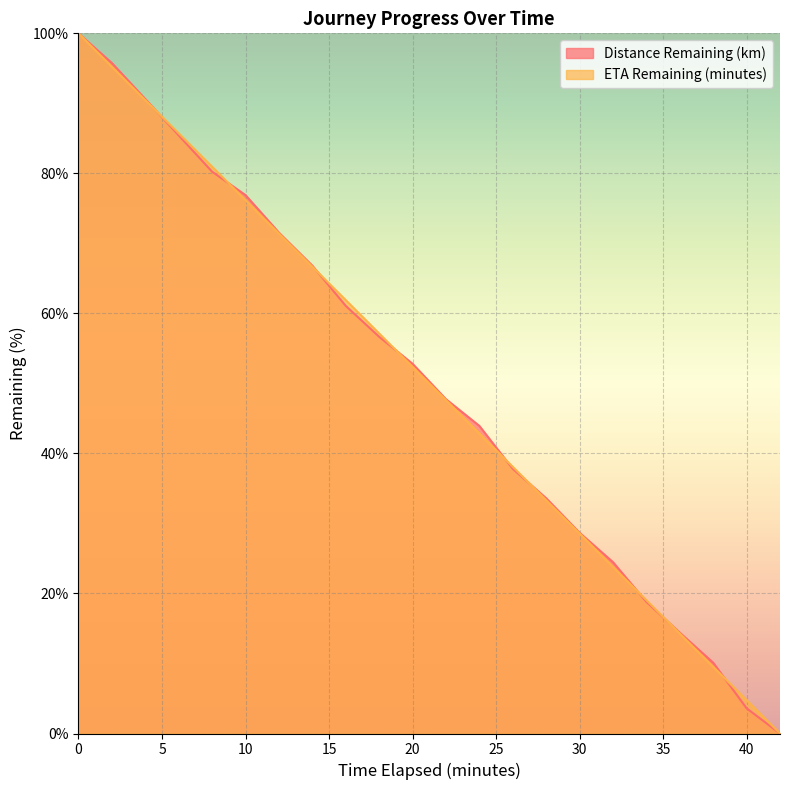

True or false: ETA Remaining (minutes) has more than 0 points higher than both neighbors.

False